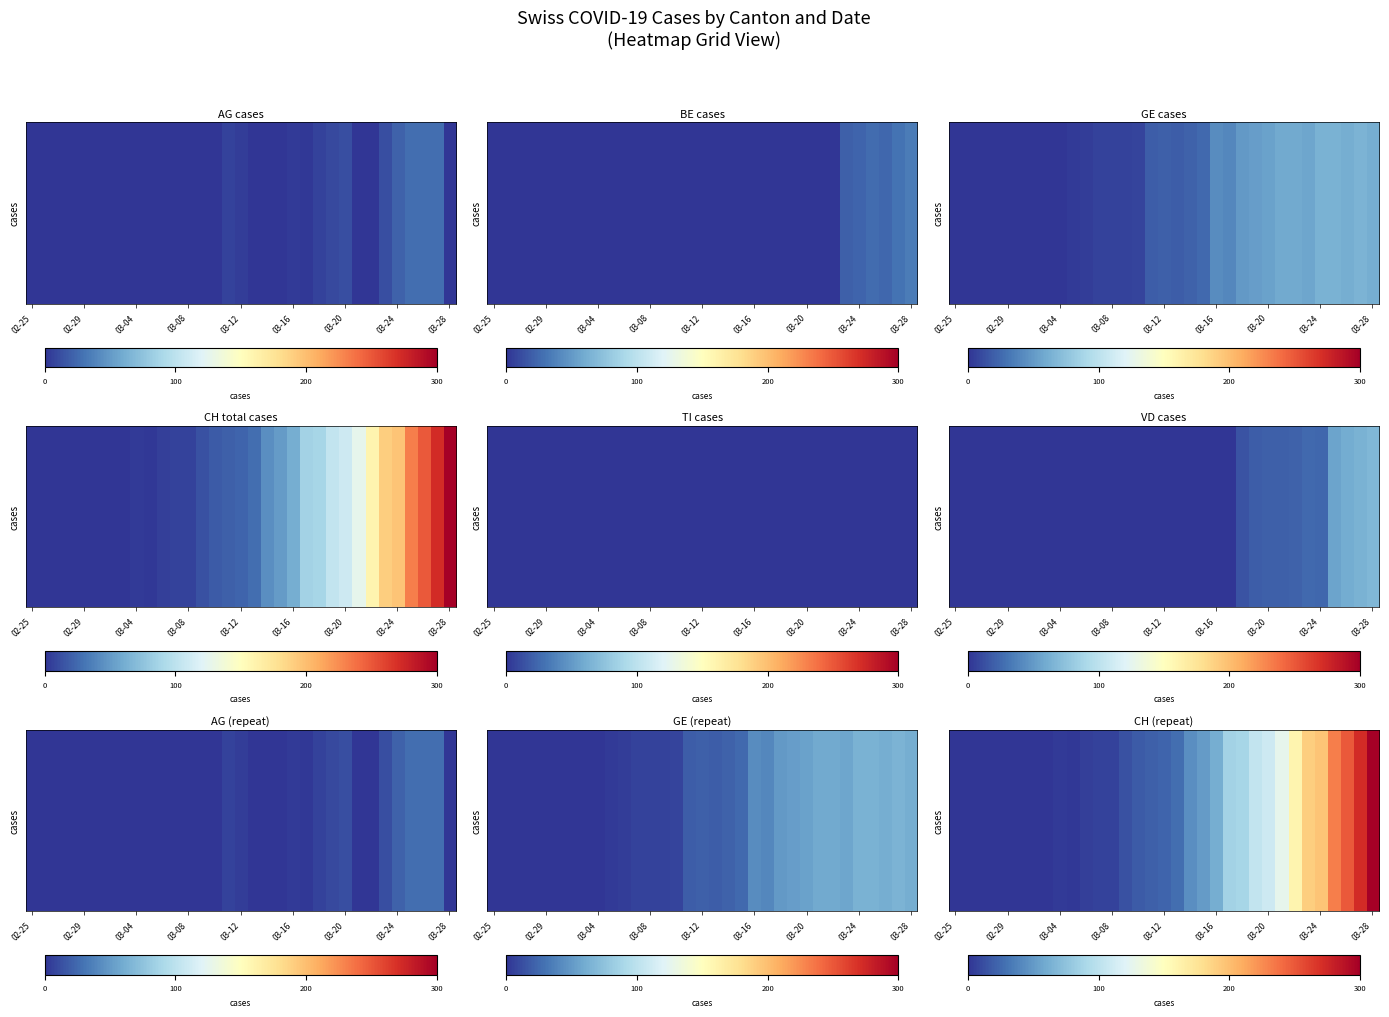

The value at 03-20 is 171. True or false?

False